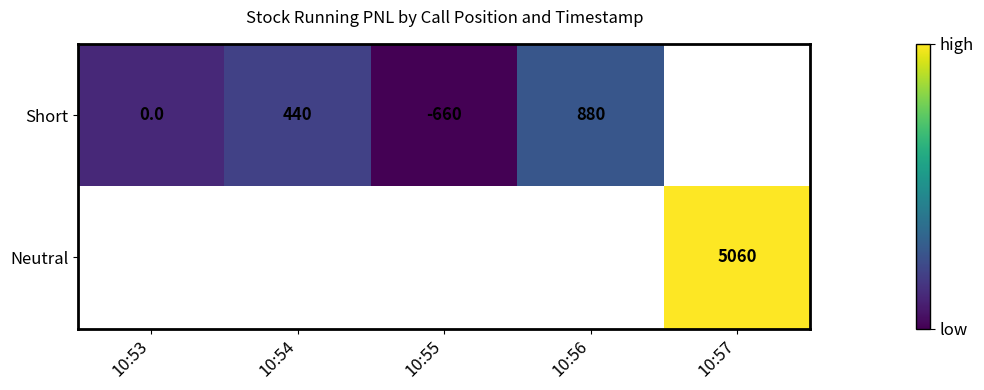

True or false: Short has a value of -917 at 10:55.

False